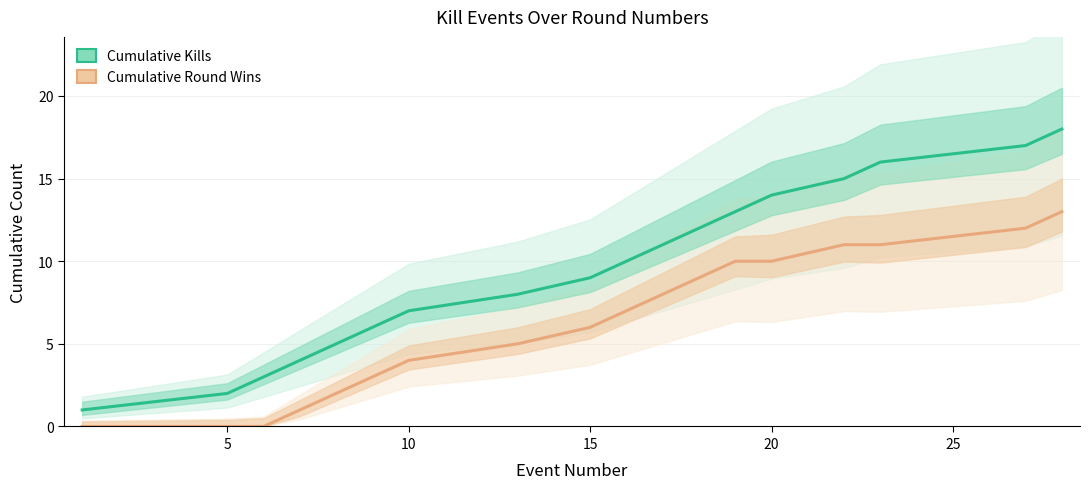

Reading right to left, transcribe all the data shown in this chart.

Cumulative Kills: 18	17	16	15	14	13	12	11	10	9	8	7	6	5	4	3	2	1
Cumulative Round Wins: 13	12	11	11	10	10	9	8	7	6	5	4	3	2	1	0	0	0